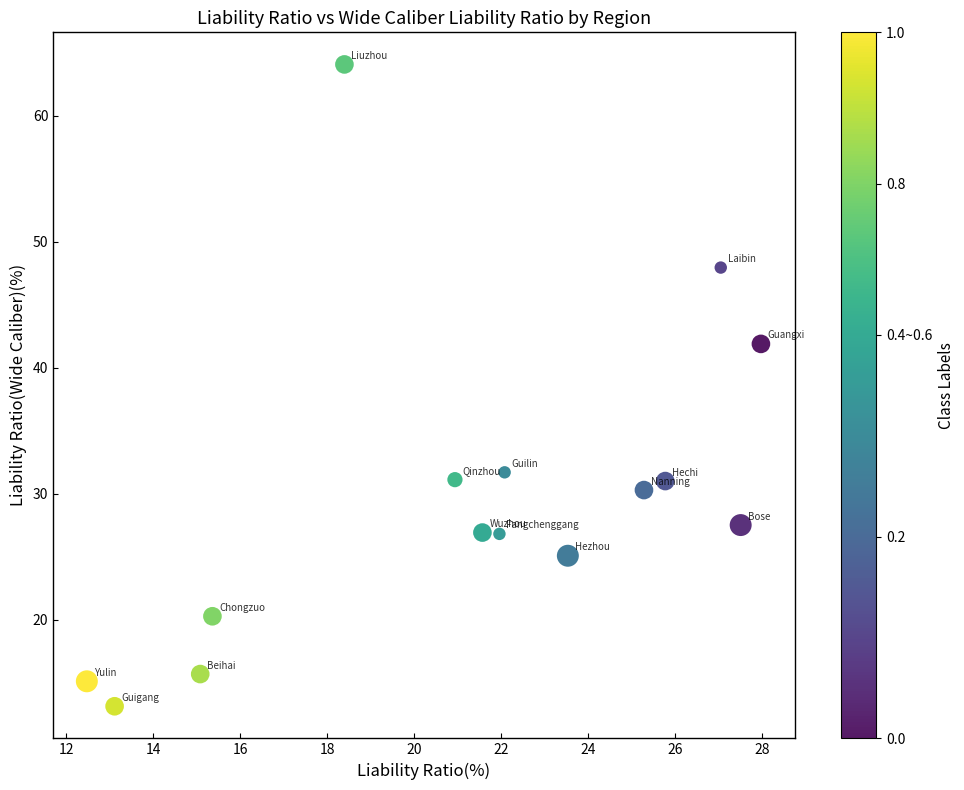

What Y value in the scatter plot is closest to 38?

41.9